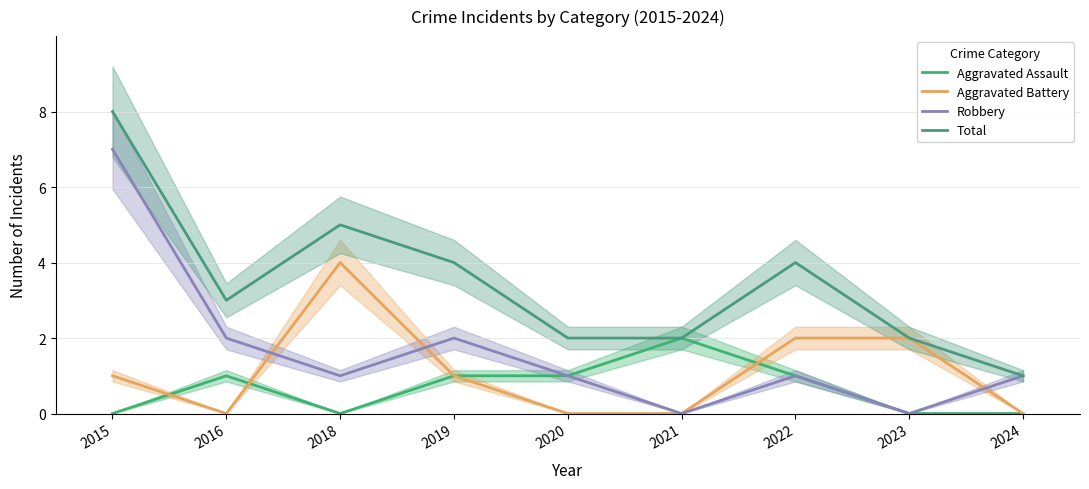

What are all the series names shown in the legend?

Aggravated Assault, Aggravated Battery, Robbery, Total